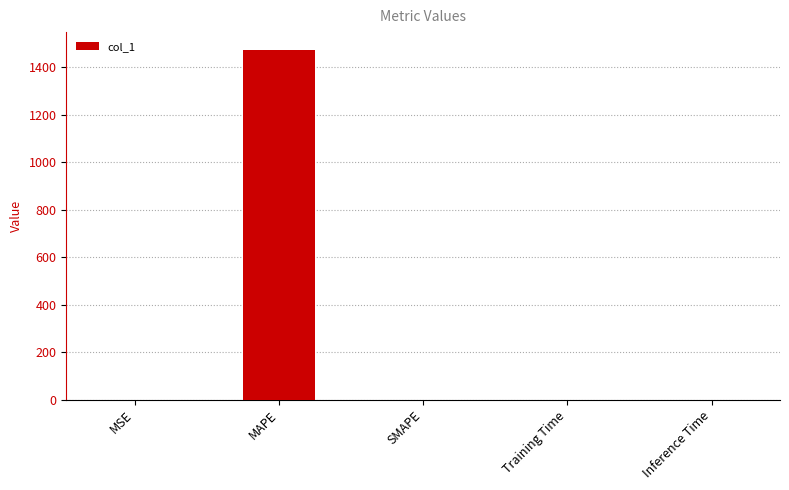

What is the sum of all values?

1475.1